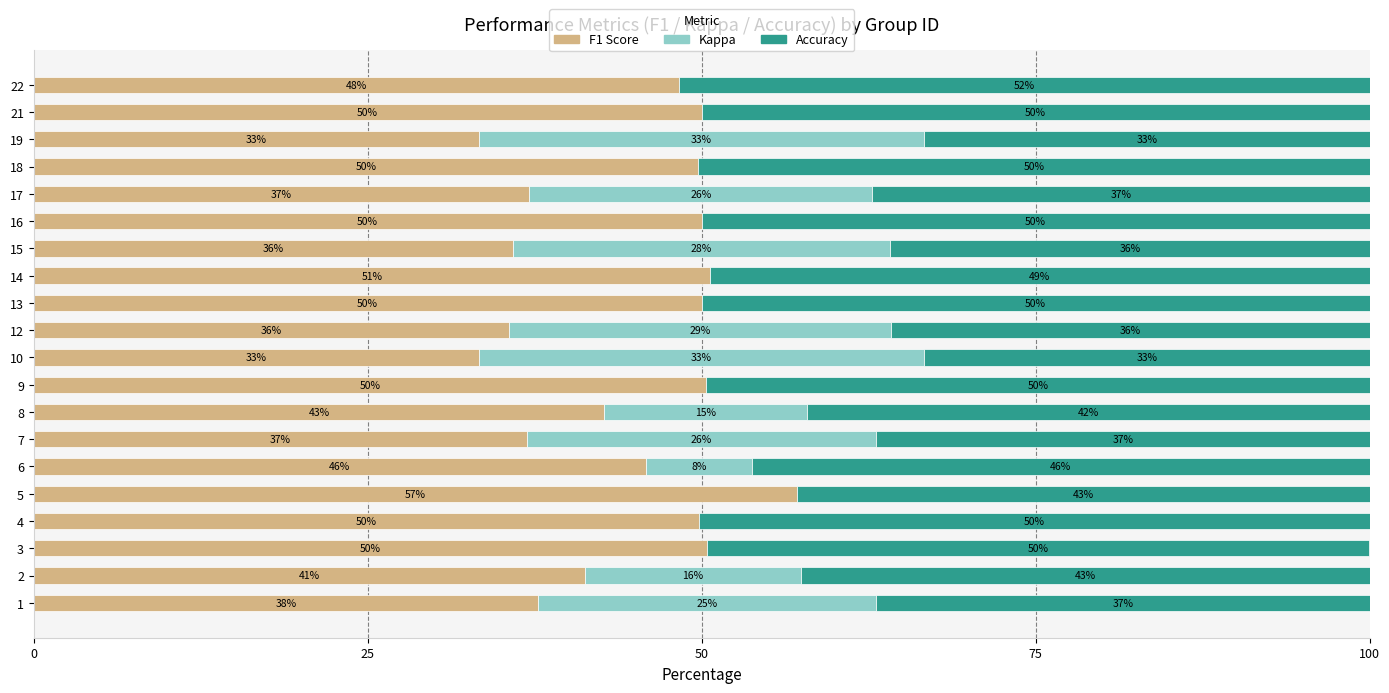

What is the total value across all series at 1?

100.0